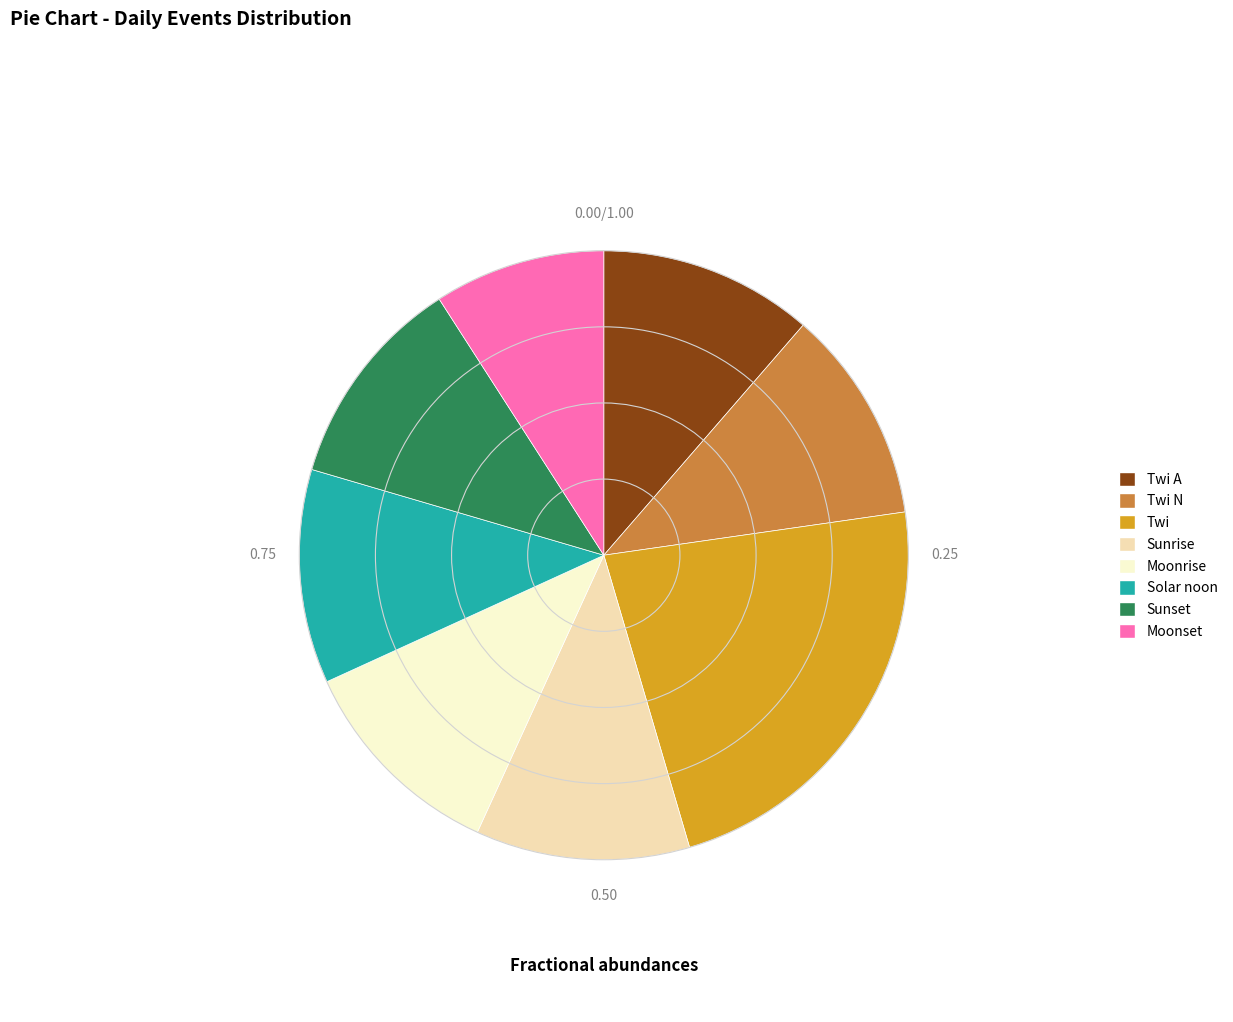

Is there a majority slice in this chart?

No